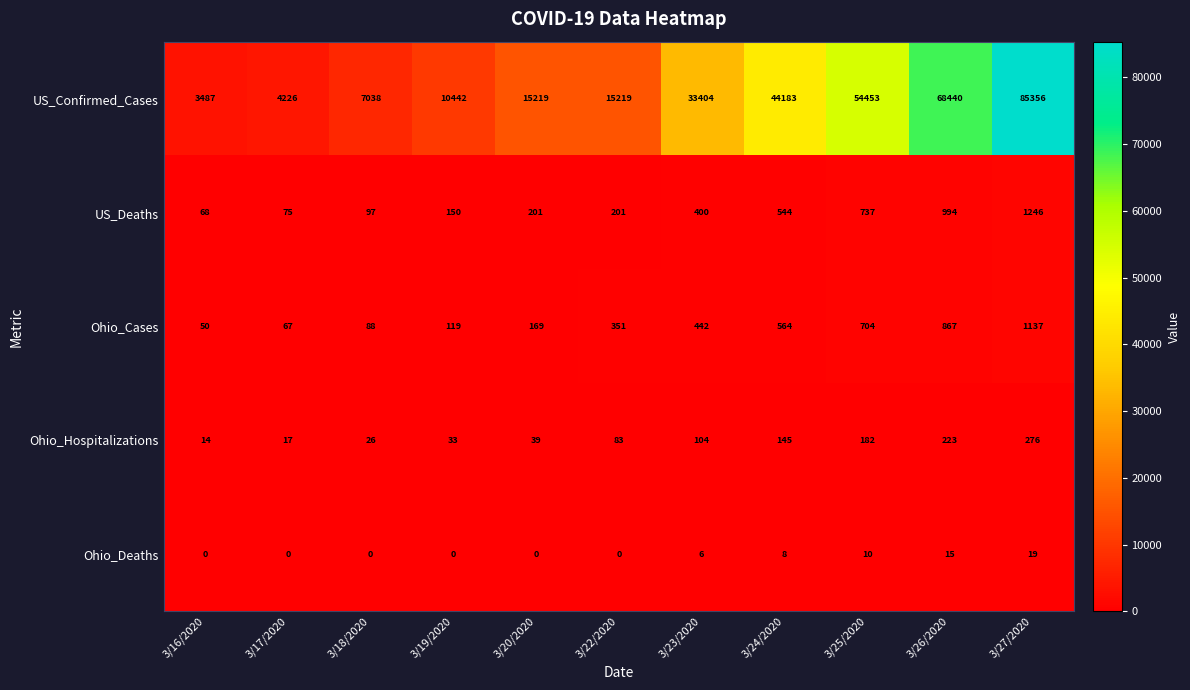

The Ohio_Cases series shows 119 at 3/19/2020. True or false?

True